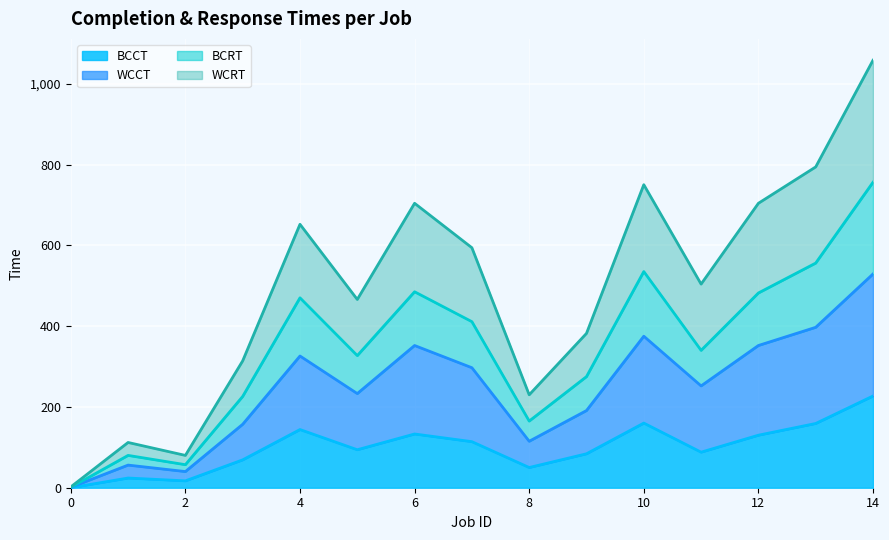

Reading left to right, extract all data points from this chart.

BCCT: 0=0	1=24	2=17	3=69	4=144	5=94	6=133	7=114	8=50	9=84	10=160	11=88	12=130	13=159	14=227
WCCT: 0=1	1=56	2=40	3=157	4=326	5=233	6=352	7=297	8=115	9=191	10=375	11=252	12=352	13=397	14=529
BCRT: 0=1	1=80	2=57	3=226	4=470	5=327	6=485	7=411	8=165	9=275	10=535	11=340	12=482	13=556	14=756
WCRT: 0=2	1=112	2=80	3=314	4=652	5=466	6=704	7=594	8=230	9=382	10=750	11=504	12=704	13=794	14=1058